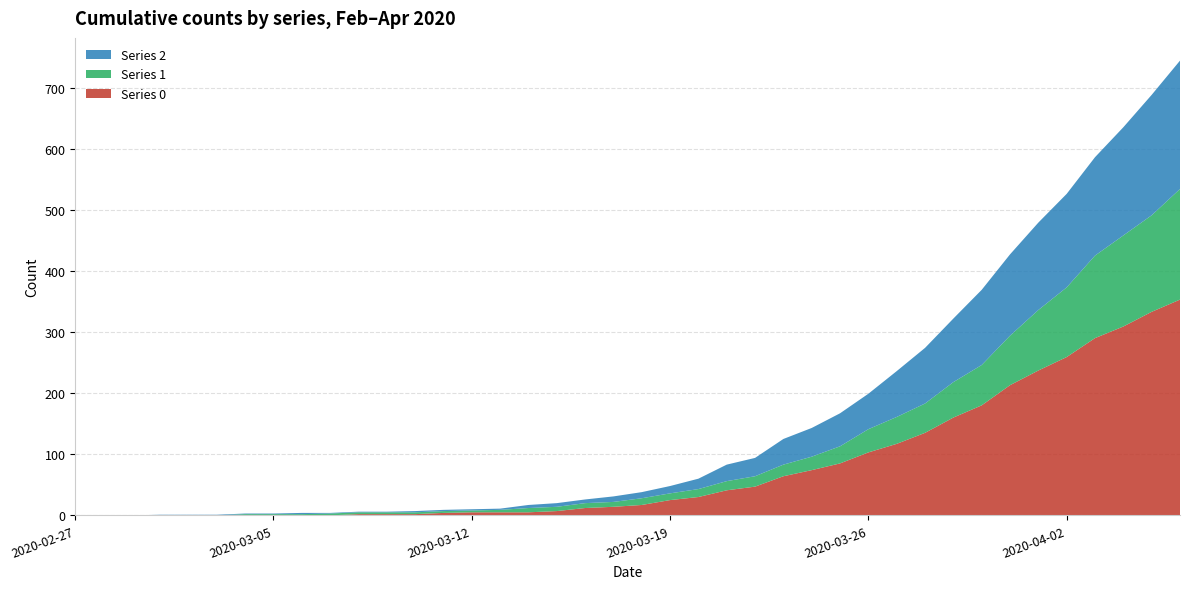

Reading right to left, what are all the values shown in this chart?

Series 0: 2020-04-06=353	2020-04-05=333	2020-04-04=309	2020-04-03=290	2020-04-02=259	2020-04-01=237	2020-03-31=213	2020-03-30=180	2020-03-29=160	2020-03-28=135	2020-03-27=117	2020-03-26=103	2020-03-25=85	2020-03-24=74	2020-03-23=64	2020-03-22=47	2020-03-21=41	2020-03-20=30	2020-03-19=25	2020-03-18=17	2020-03-17=14	2020-03-16=12	2020-03-15=7	2020-03-14=5	2020-03-13=5	2020-03-12=5	2020-03-11=4	2020-03-10=2	2020-03-09=2	2020-03-08=2	2020-03-07=0	2020-03-06=0	2020-03-05=0	2020-03-04=0	2020-03-03=0	2020-03-02=0	2020-03-01=0	2020-02-29=0	2020-02-28=0	2020-02-27=0
Series 1: 2020-04-06=181	2020-04-05=158	2020-04-04=149	2020-04-03=135	2020-04-02=114	2020-04-01=99	2020-03-31=81	2020-03-30=66	2020-03-29=58	2020-03-28=48	2020-03-27=44	2020-03-26=38	2020-03-25=28	2020-03-24=22	2020-03-23=19	2020-03-22=17	2020-03-21=15	2020-03-20=13	2020-03-19=11	2020-03-18=11	2020-03-17=8	2020-03-16=8	2020-03-15=7	2020-03-14=7	2020-03-13=4	2020-03-12=3	2020-03-11=3	2020-03-10=3	2020-03-09=3	2020-03-08=3	2020-03-07=3	2020-03-06=2	2020-03-05=2	2020-03-04=2	2020-03-03=0	2020-03-02=0	2020-03-01=0	2020-02-29=0	2020-02-28=0	2020-02-27=0
Series 2: 2020-04-06=210	2020-04-05=197	2020-04-04=177	2020-04-03=161	2020-04-02=153	2020-04-01=143	2020-03-31=133	2020-03-30=123	2020-03-29=104	2020-03-28=91	2020-03-27=75	2020-03-26=58	2020-03-25=54	2020-03-24=47	2020-03-23=42	2020-03-22=30	2020-03-21=27	2020-03-20=17	2020-03-19=12	2020-03-18=10	2020-03-17=9	2020-03-16=6	2020-03-15=6	2020-03-14=5	2020-03-13=2	2020-03-12=2	2020-03-11=2	2020-03-10=2	2020-03-09=1	2020-03-08=1	2020-03-07=1	2020-03-06=2	2020-03-05=1	2020-03-04=1	2020-03-03=1	2020-03-02=1	2020-03-01=1	2020-02-29=0	2020-02-28=0	2020-02-27=0